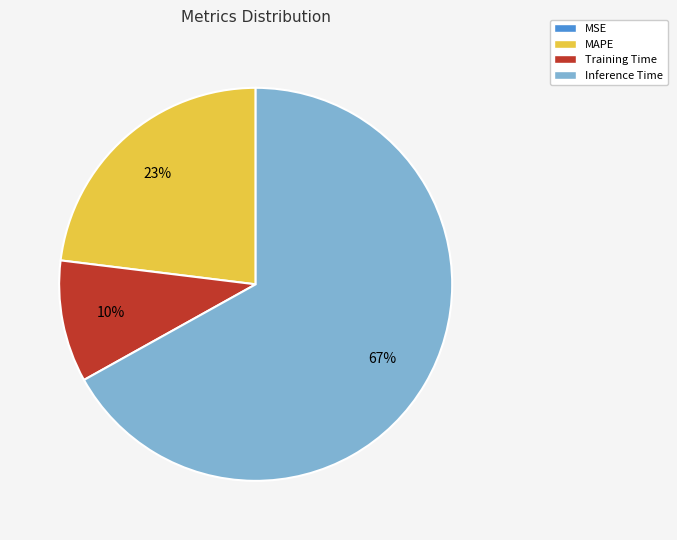

Which slice is the largest?

Inference Time